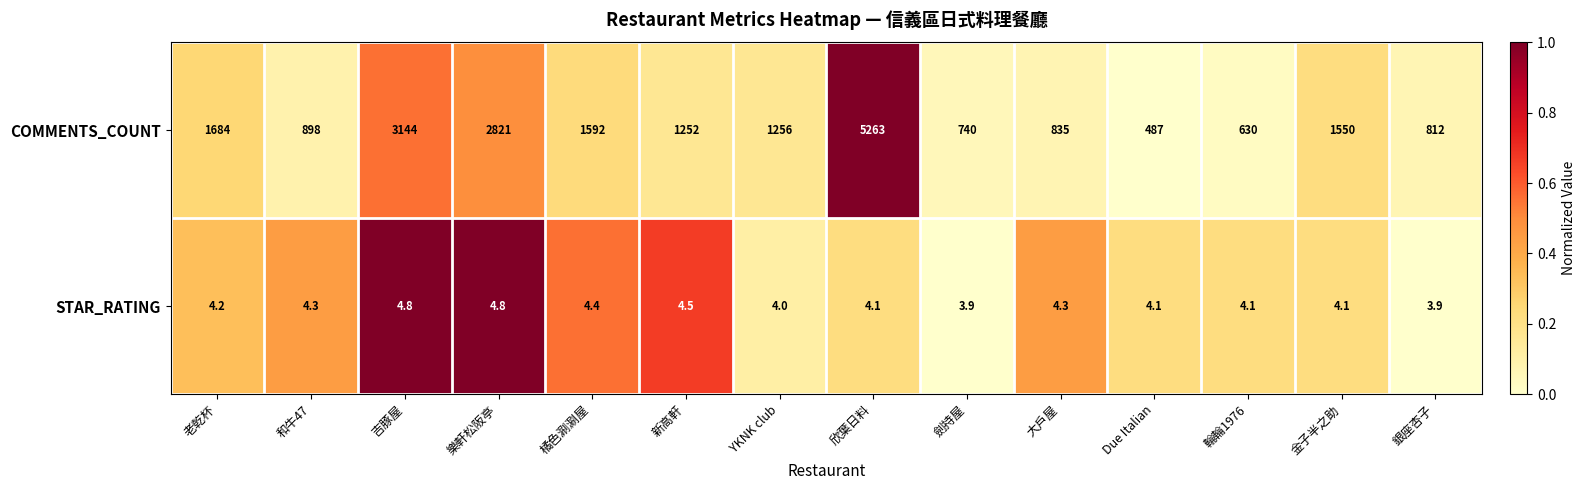

Count the number of data series in this chart.

2